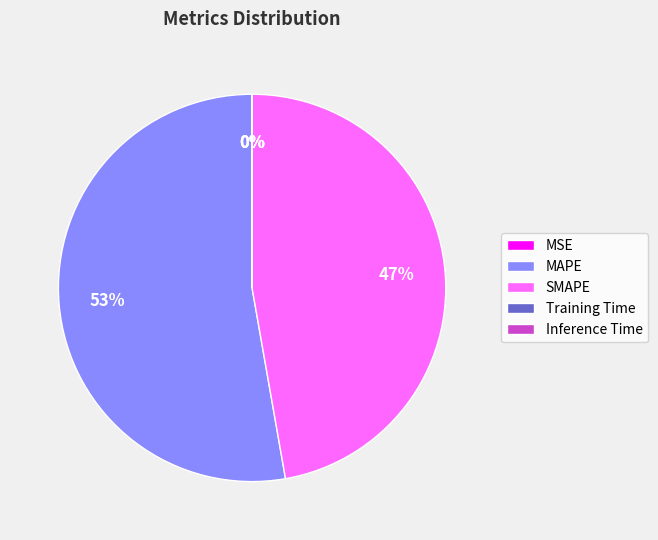

Is it true that SMAPE is 47% of the pie?

True